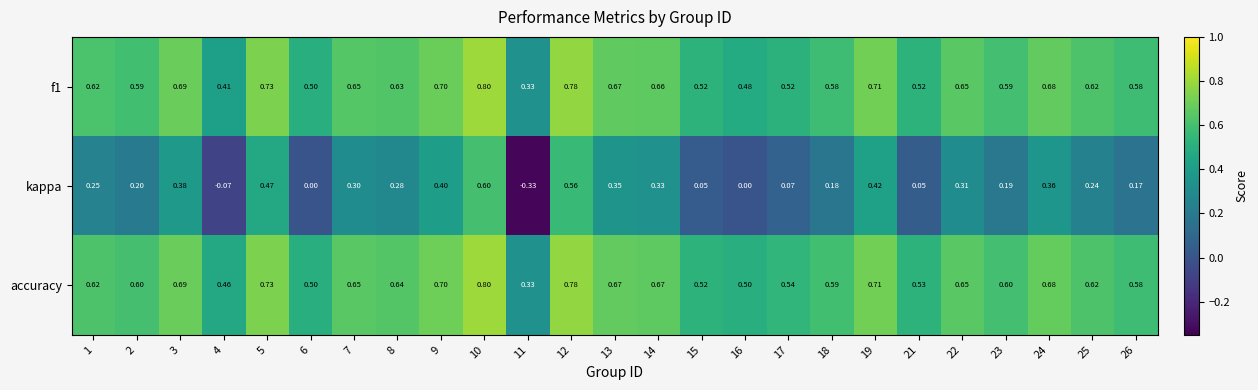

Which series changed the most between 4 and 22?

kappa